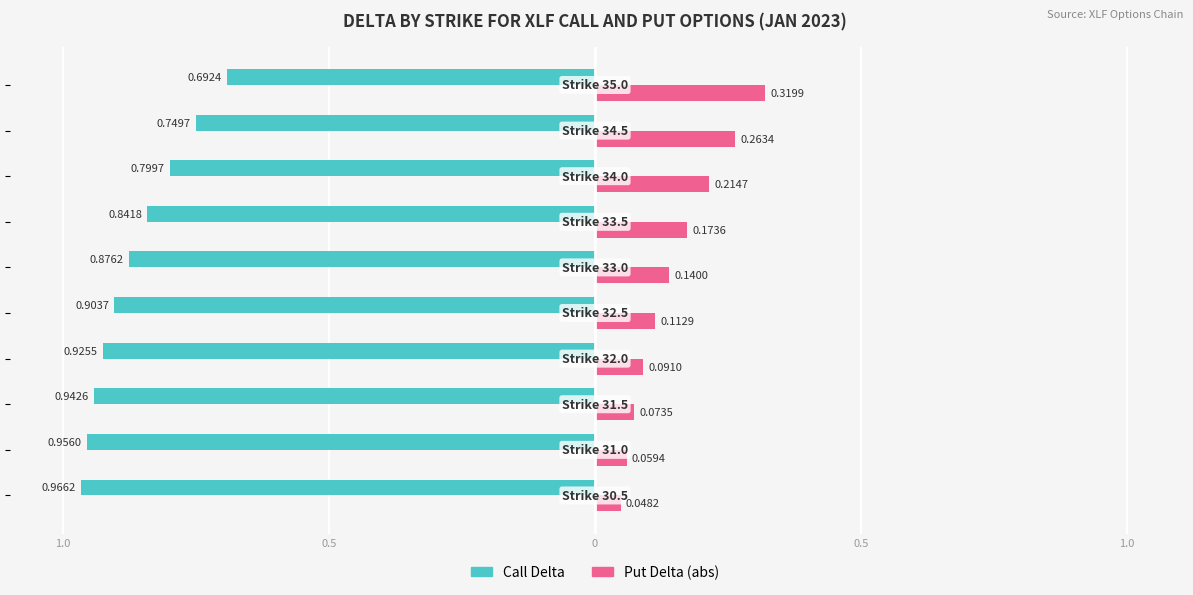

What is the sum of all Put Delta (abs) values?

1.5